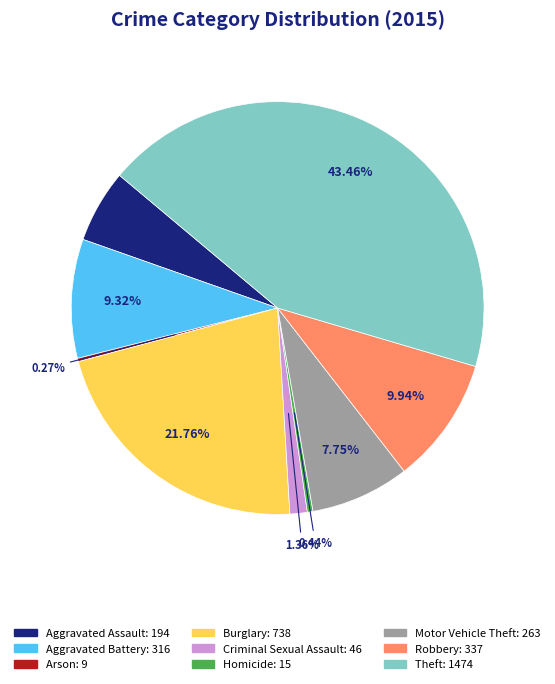

Does Burglary account for over 50% of the chart?

No